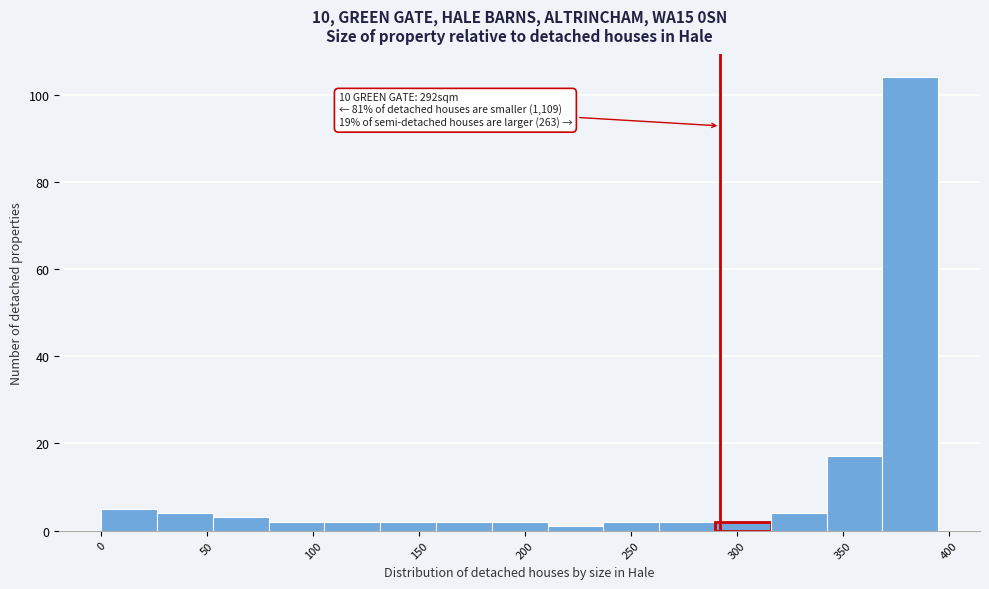

Over which range of the x-axis is the bar tallest?

370 to 395